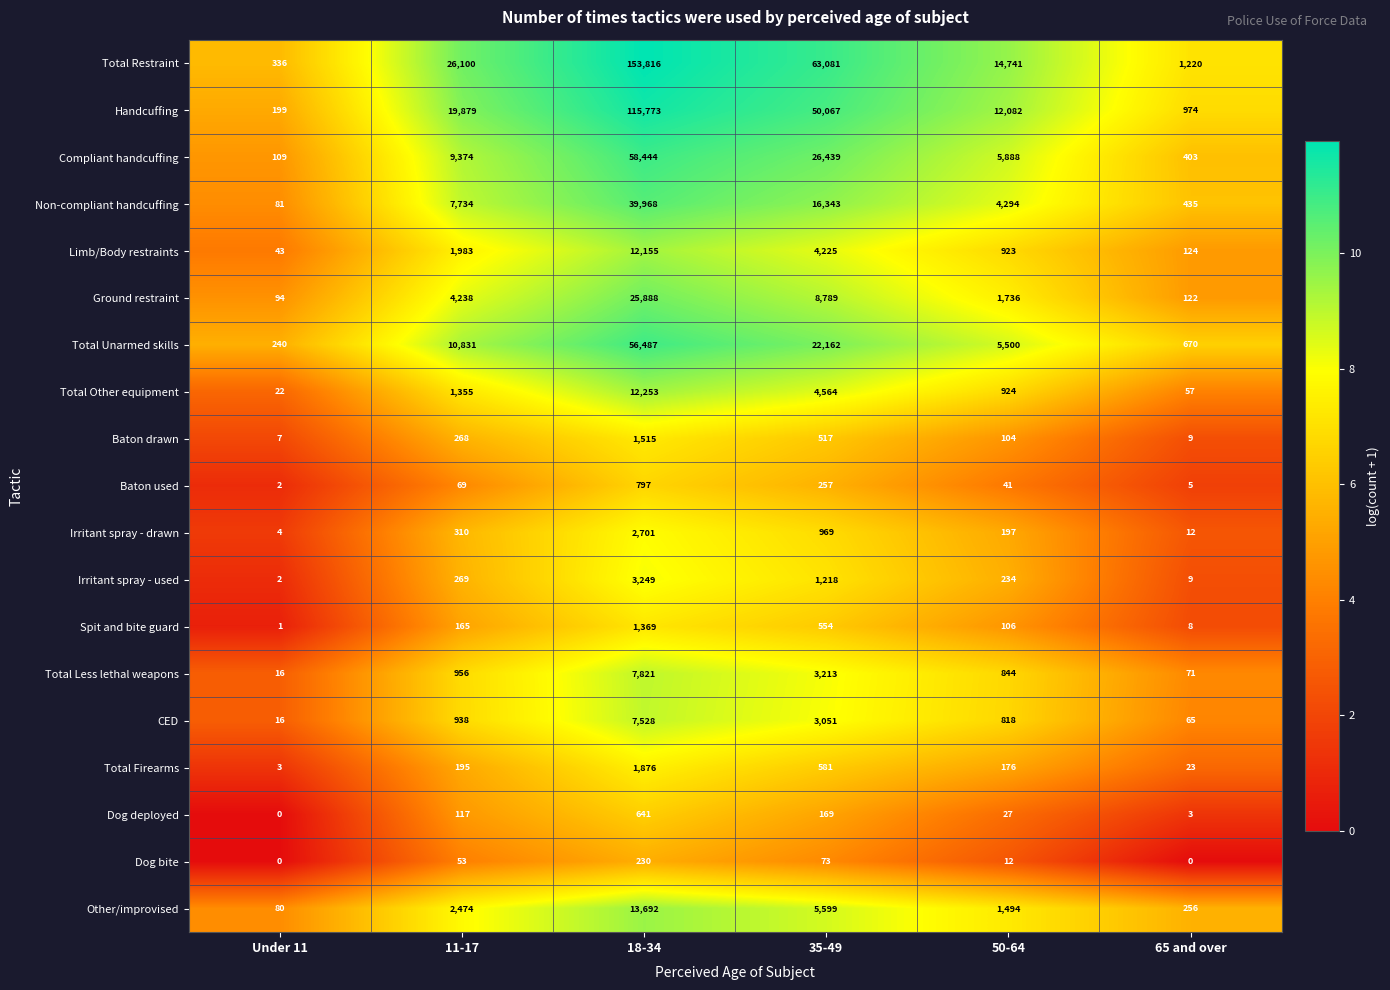

At which label does Baton drawn reach its peak?

18-34